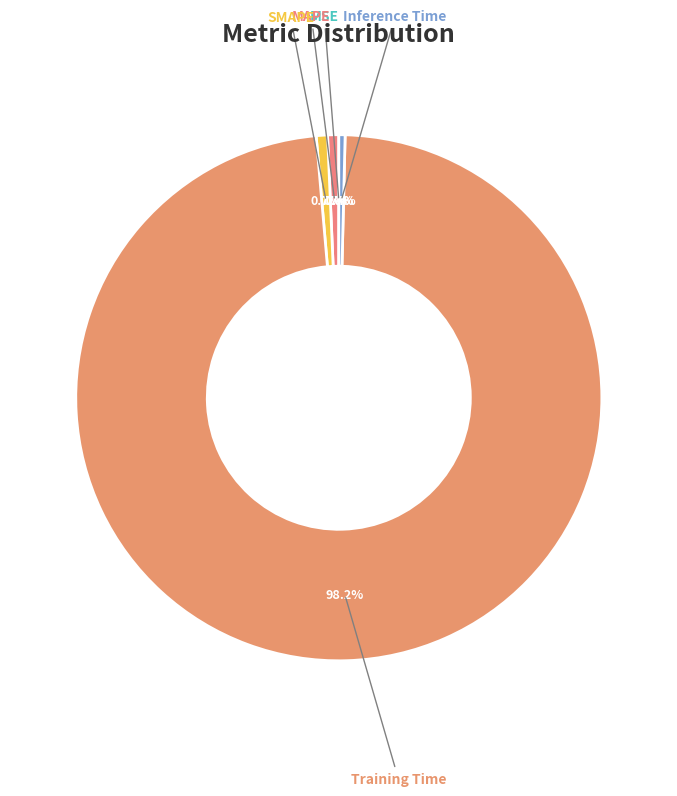

Rank the categories by value from highest to lowest.

Training Time, SMAPE, MAPE, Inference Time, MSE